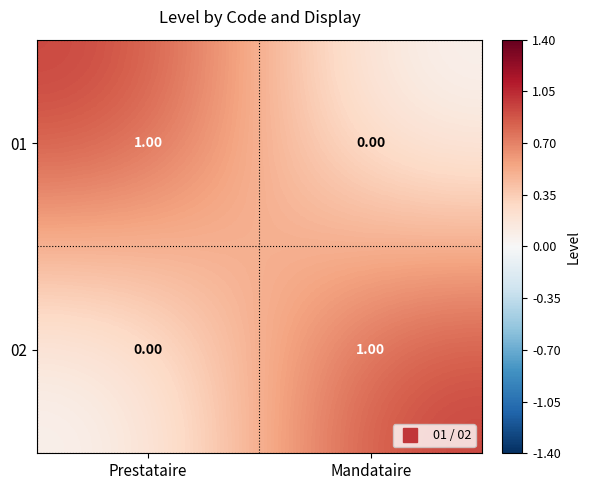

Which category has the lowest value in the 02 series?

Prestataire